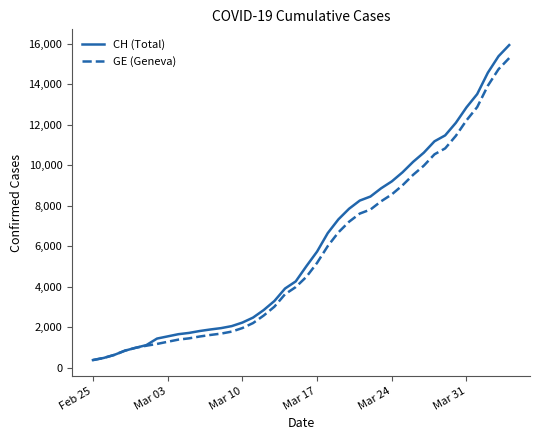

What is the sum of all CH (Total) values?

242133